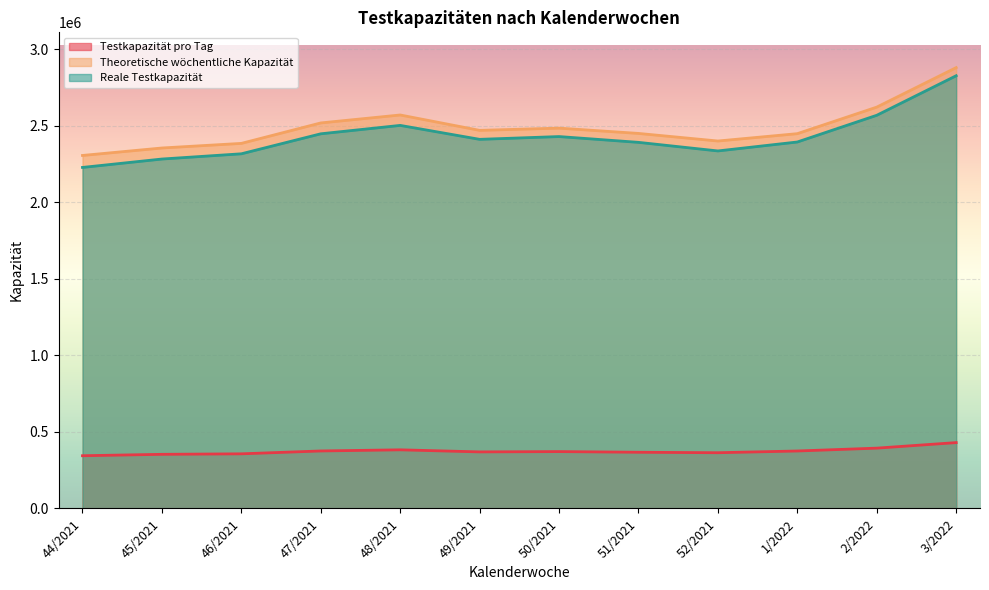

Between 46/2021 and 3/2022, which is larger?

3/2022